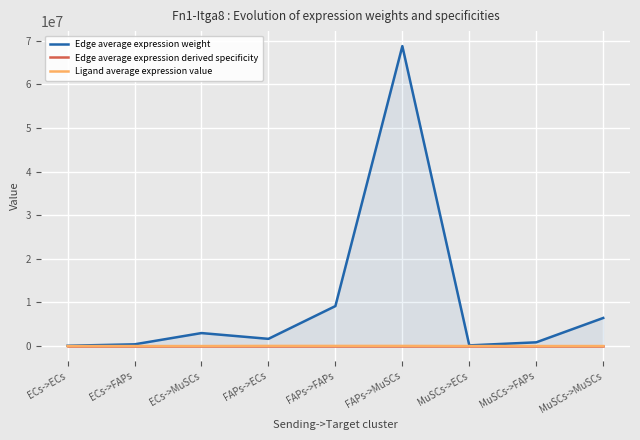

What are all the series names shown in the legend?

Edge average expression weight, Edge average expression derived specificity, Ligand average expression value